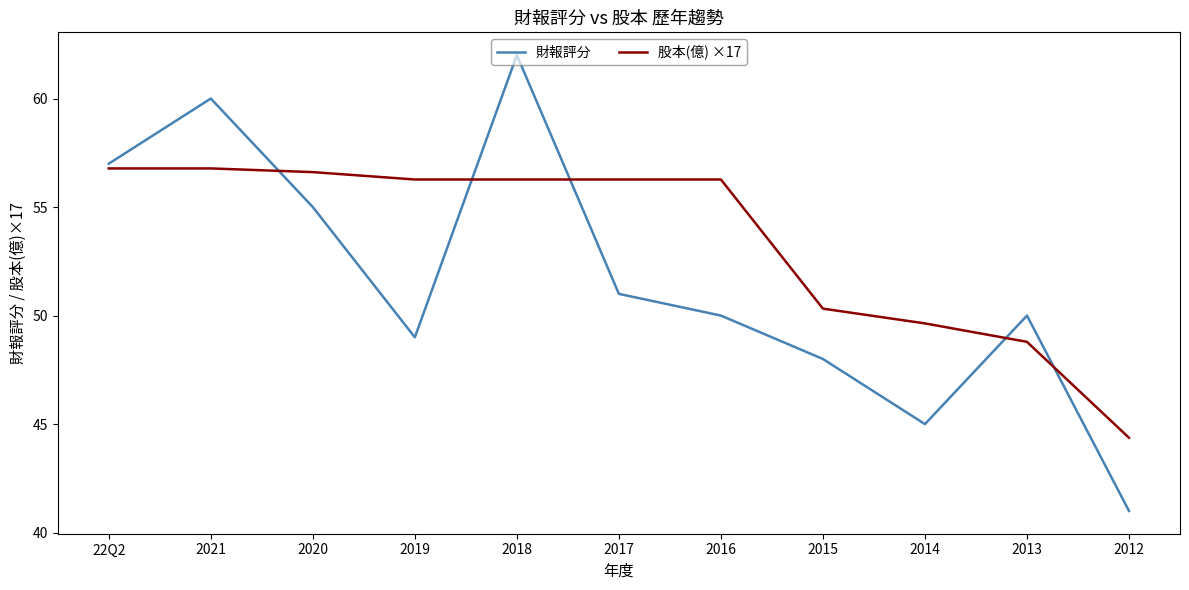

The value of 股本(億) ×17 at 2015 is 50.3. True or false?

True